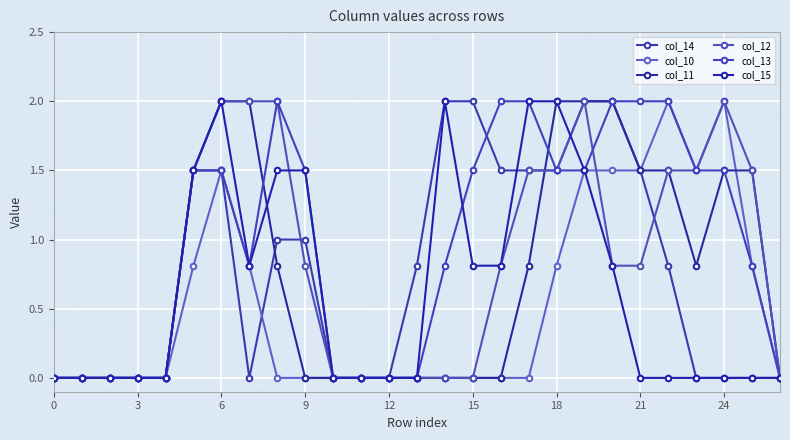

What is the value of the col_12 point at the 8th from the left?

2.0